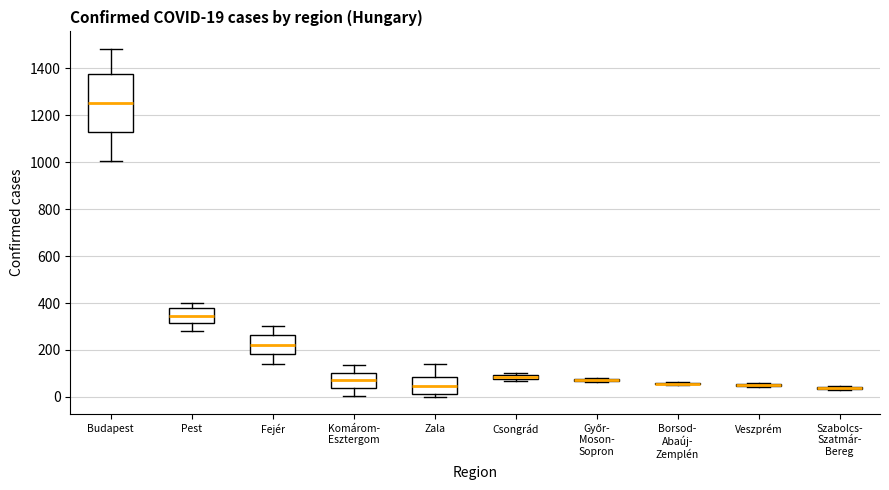

Which box is the tallest, from its lower edge to its upper edge?

Budapest